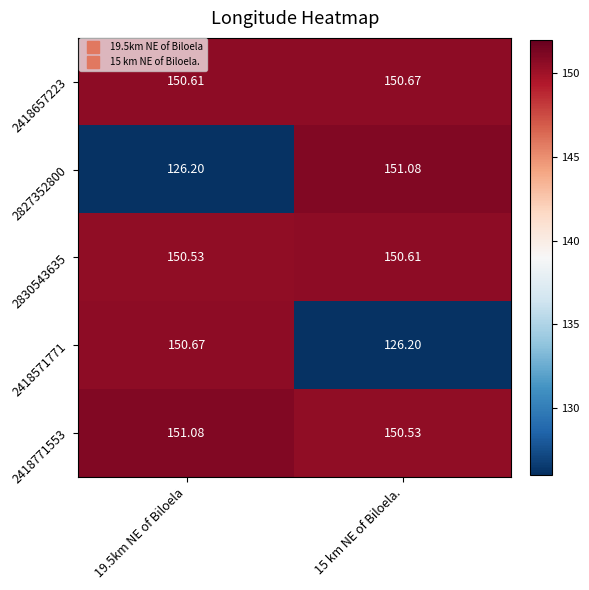

Is the value of 2830543635 at 19.5km NE of Biloela greater than the value of 2827352800 at 15 km NE of Biloela.?

No